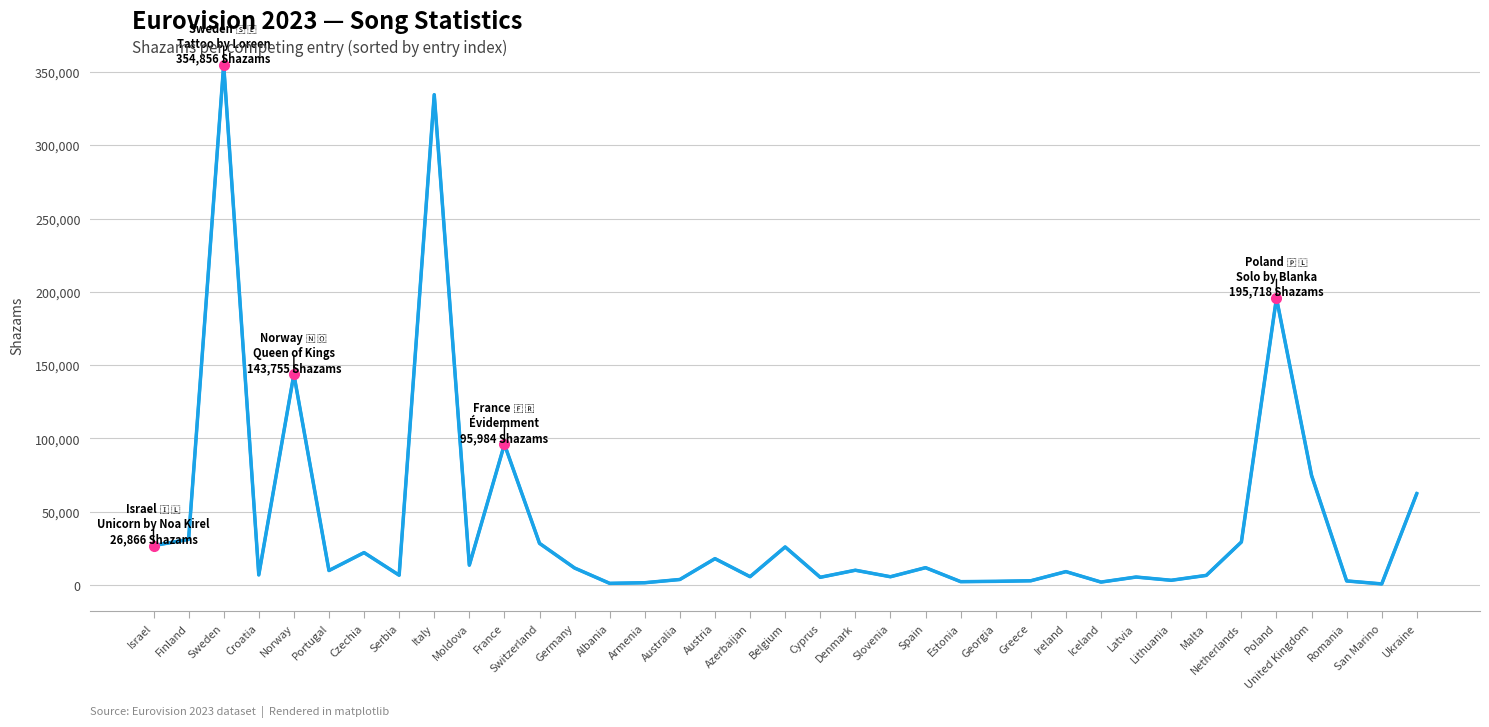

Rank the categories by value from highest to lowest.

Sweden, Italy, Poland, Norway, France, United Kingdom, Ukraine, Finland, Netherlands, Switzerland, Israel, Belgium, Czechia, Austria, Moldova, Spain, Germany, Denmark, Portugal, Ireland, Croatia, Serbia, Malta, Azerbaijan, Slovenia, Latvia, Cyprus, Australia, Lithuania, Greece, Romania, Georgia, Estonia, Iceland, Armenia, Albania, San Marino